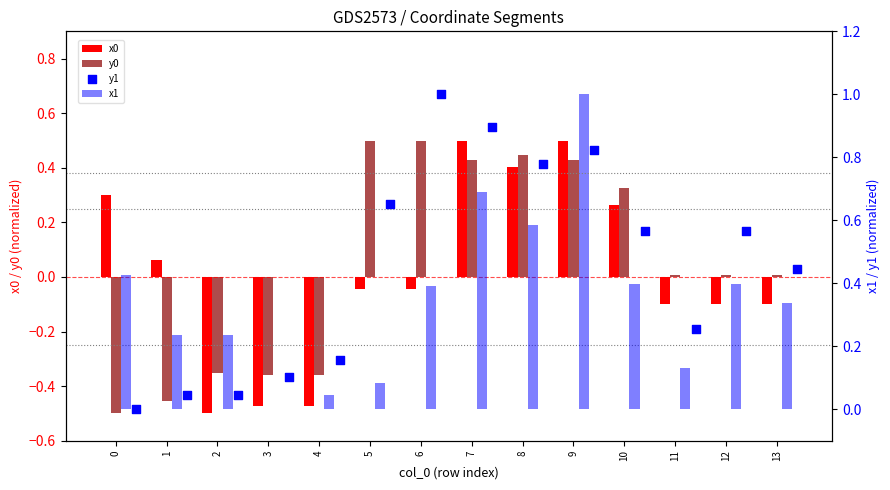

At which category is the sum across all series the highest?

9